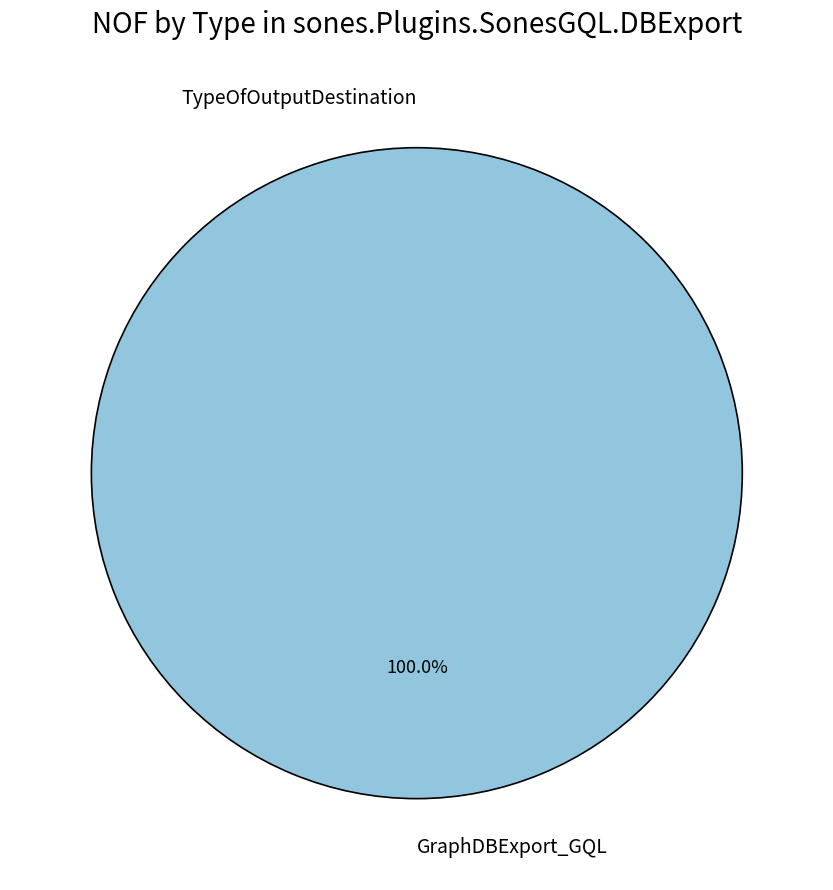

Rank the categories by value from highest to lowest.

GraphDBExport_GQL, TypeOfOutputDestination